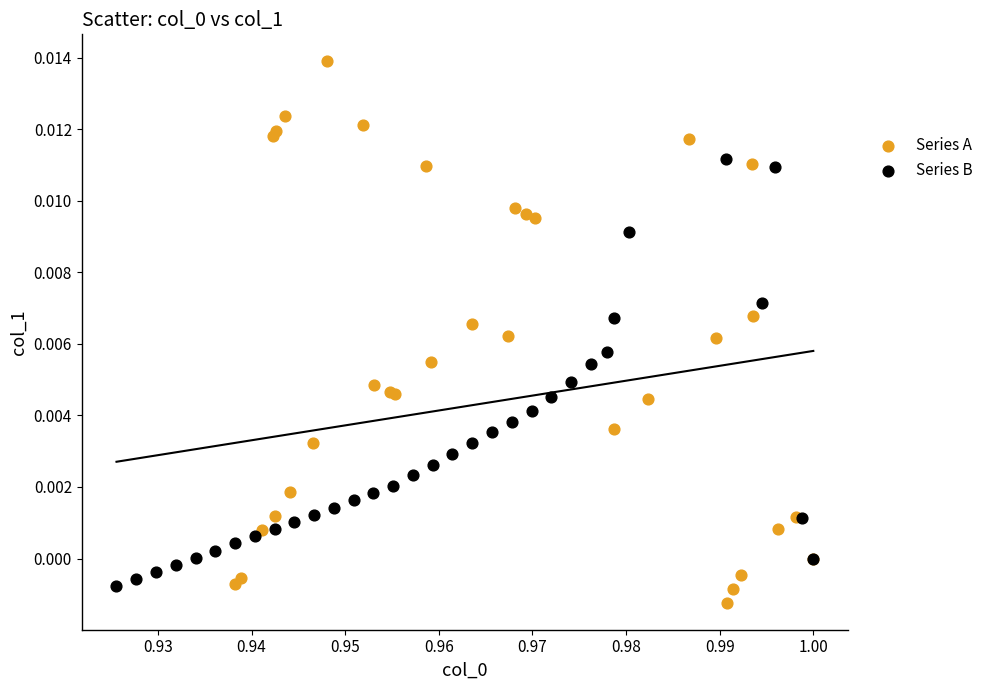

Which series reaches the maximum Y coordinate?

Series A